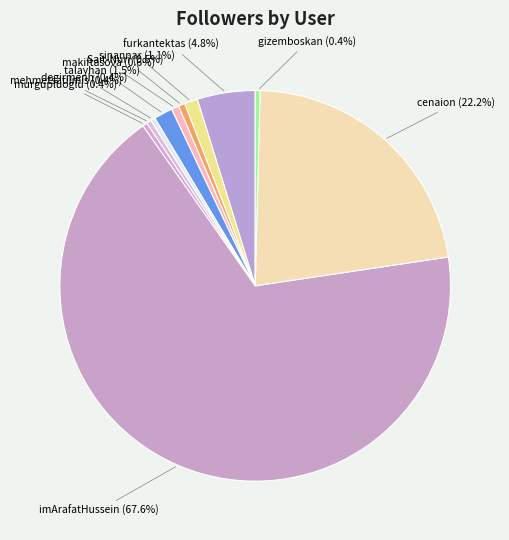

Count the number of slices in the pie.

11